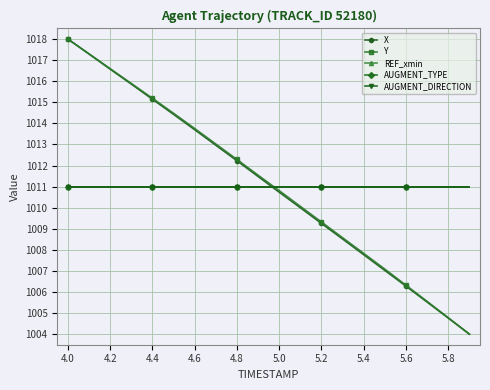

How many times do AUGMENT_DIRECTION and X cross each other?

1